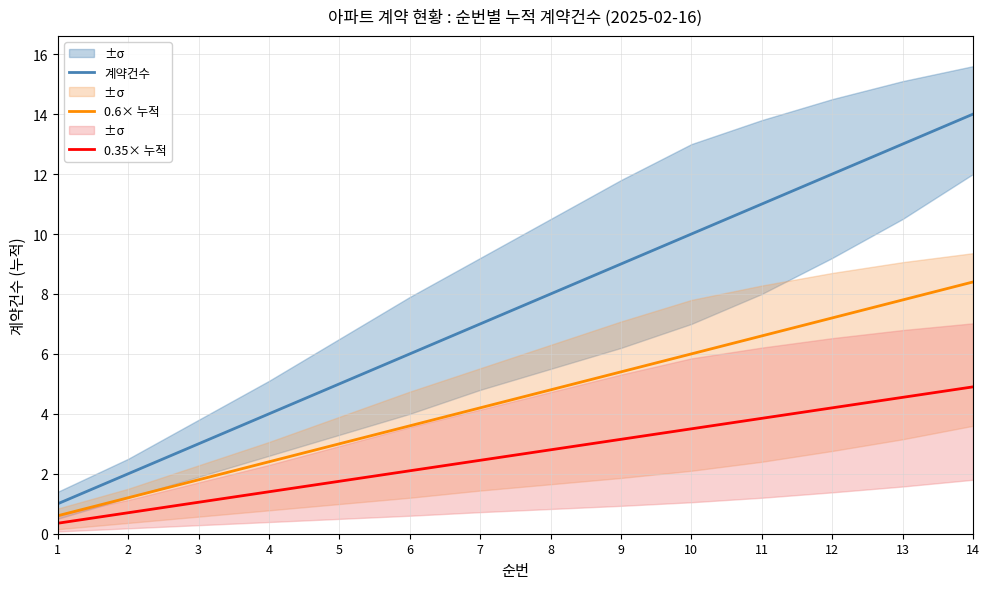

Which label corresponds to the smallest value in the chart?

1